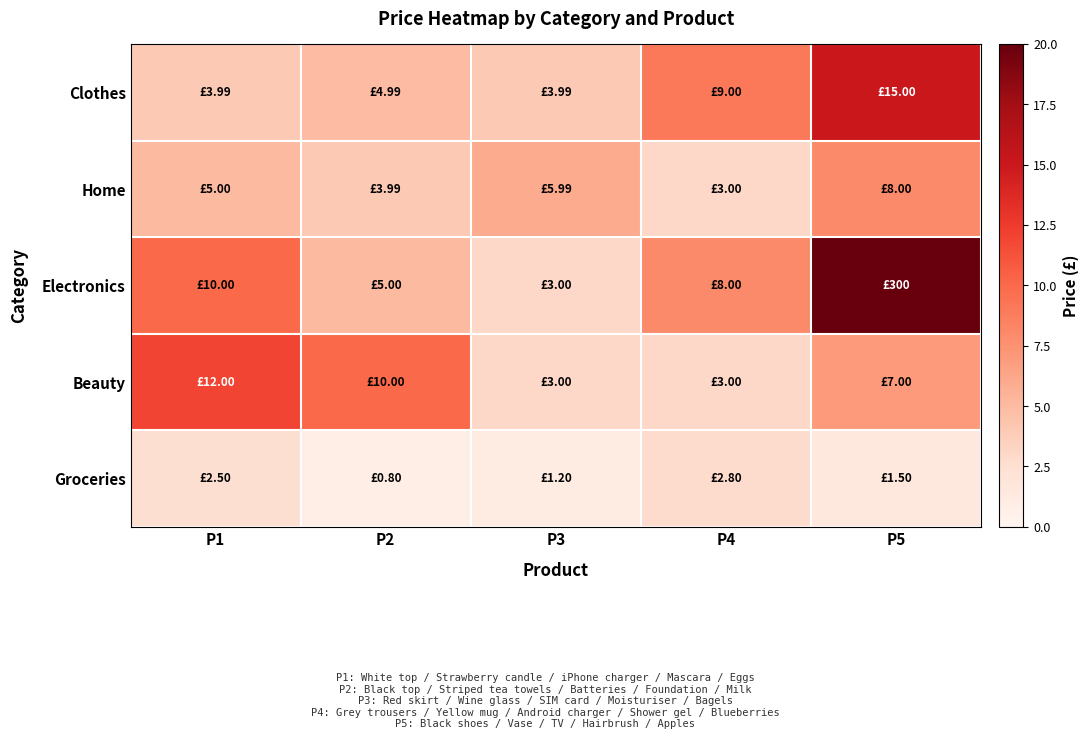

Which label corresponds to the smallest value in the chart?

P2